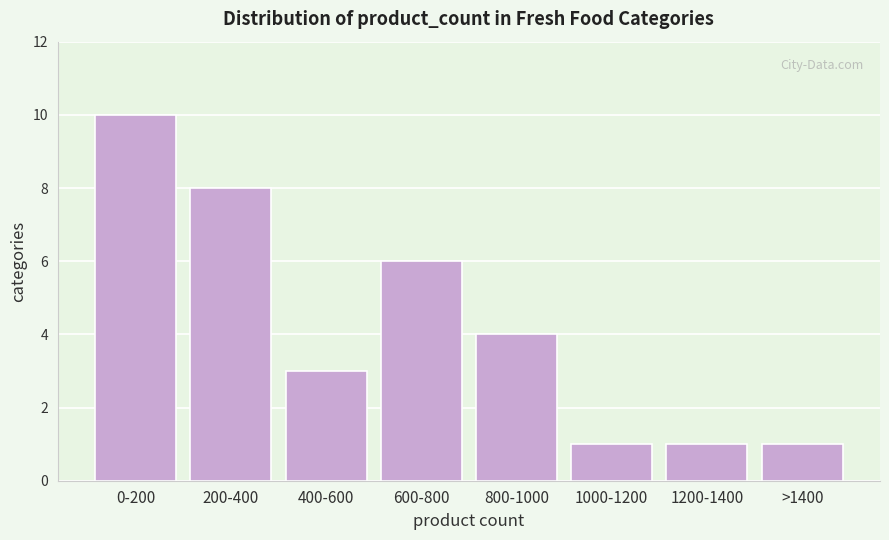

Reading left to right, transcribe all the data shown in this chart.

10	8	3	6	4	1	1	1